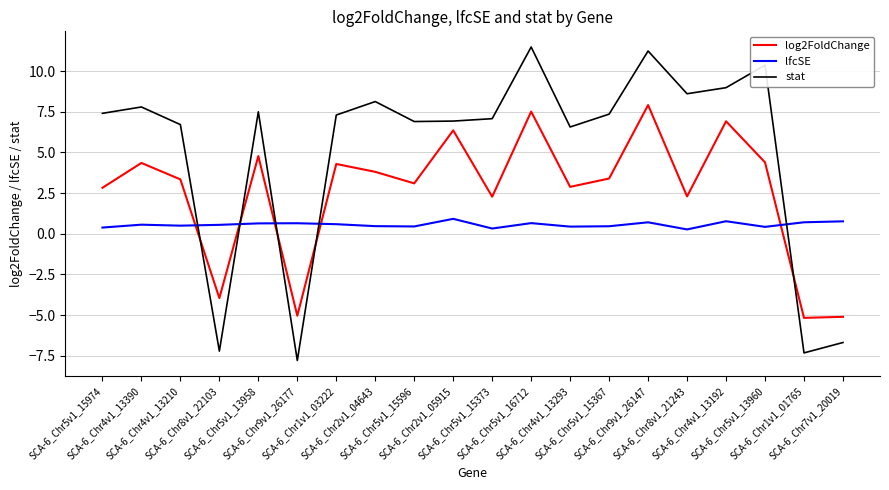

True or false: lfcSE has more than 0 points higher than both neighbors.

True